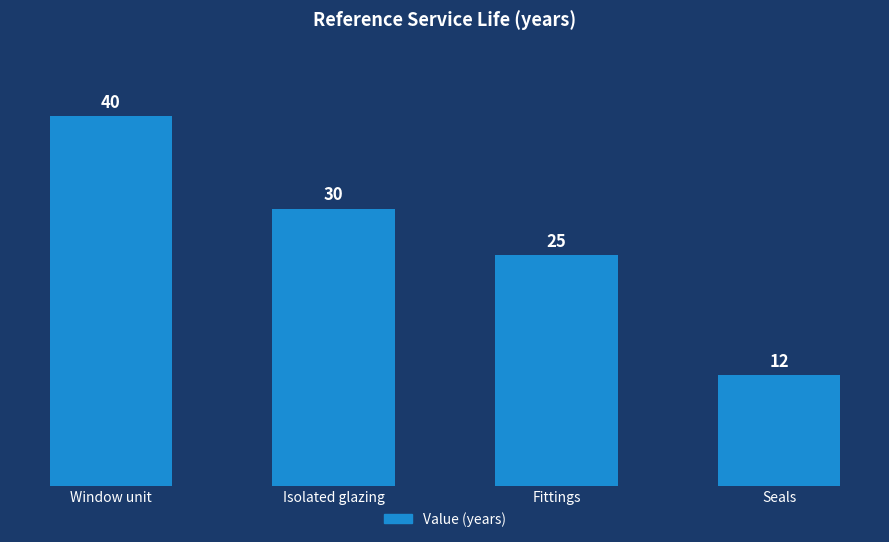

Which has a higher value, Window unit or Fittings?

Window unit